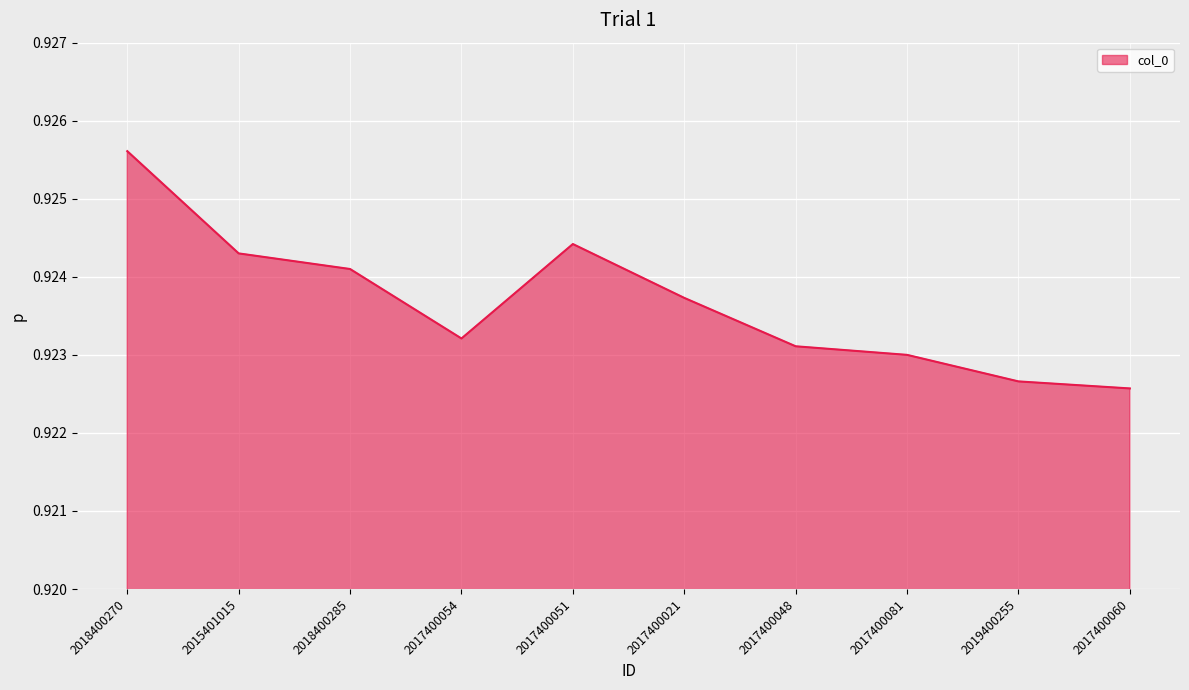

Between 2017400060 and 2017400048, which is larger?

2017400048